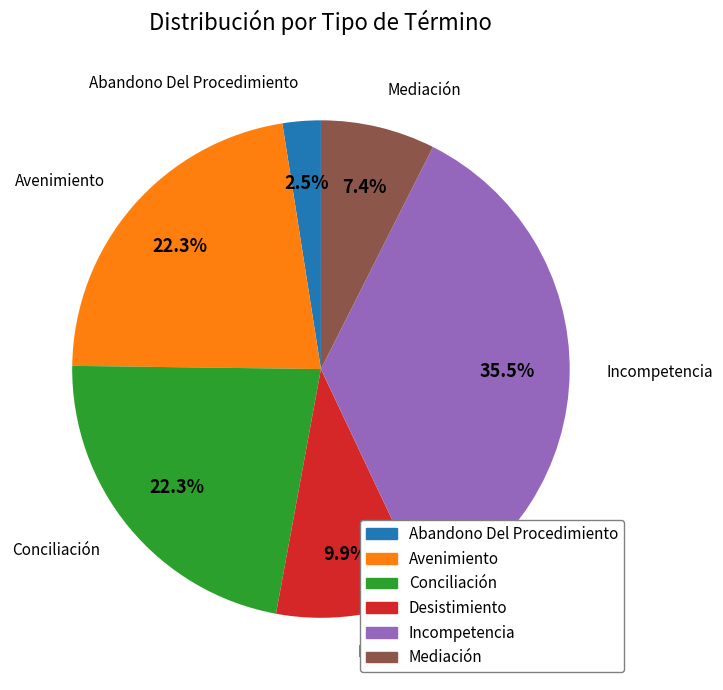

To the nearest percent, what is the combined percentage of Mediación and Conciliación?

30%